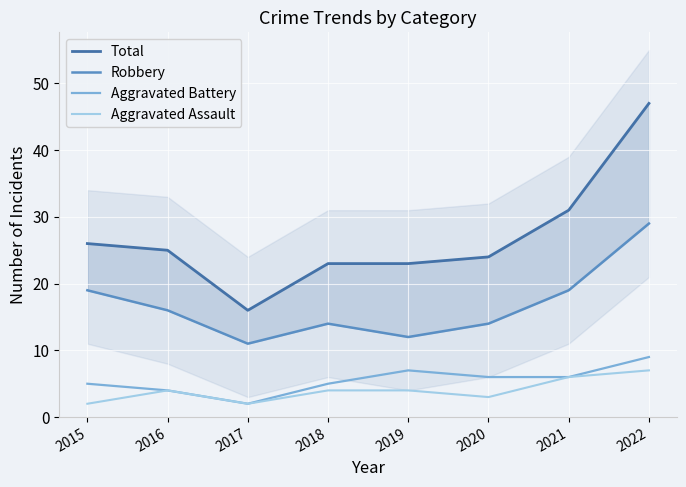

At which label does Total reach its peak?

2022